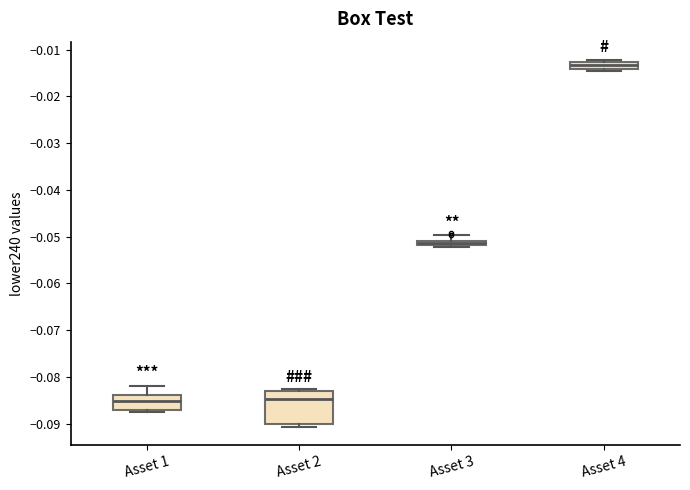

Where does the upper whisker of the box for Asset 1 end on the y-axis? The values are not printed on the chart, so give them approximately, as read against the axis.

-0.082